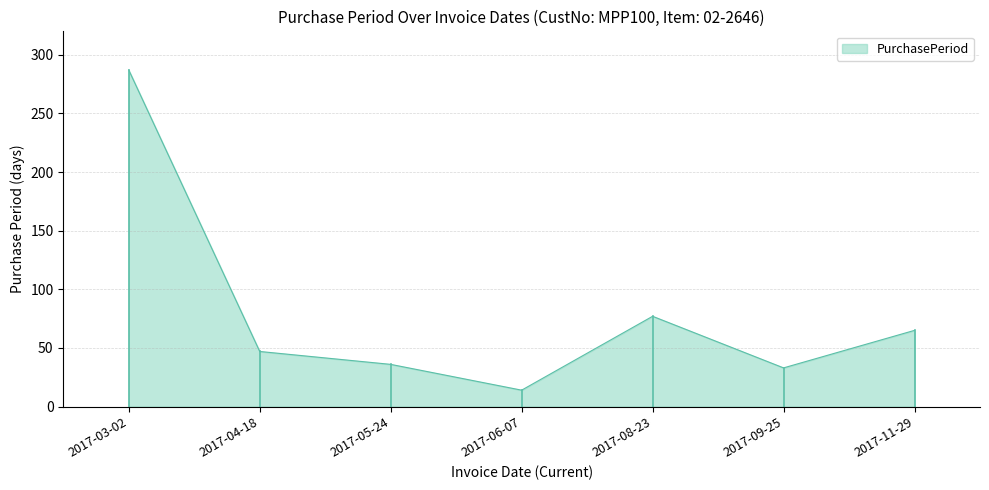

Does the chart have visible grid lines?

Yes